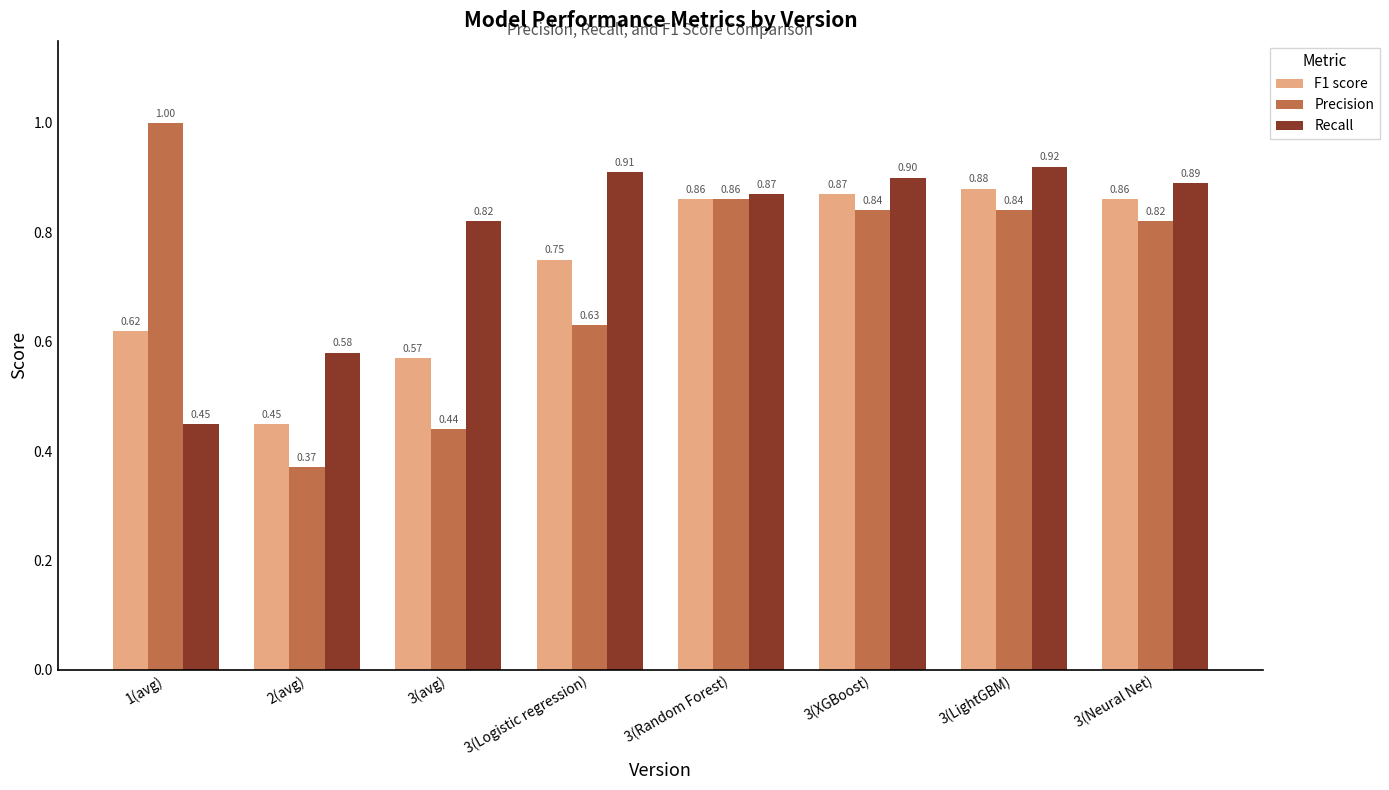

What is the difference between the Precision values at 2(avg) and 3(Logistic regression)?

0.3